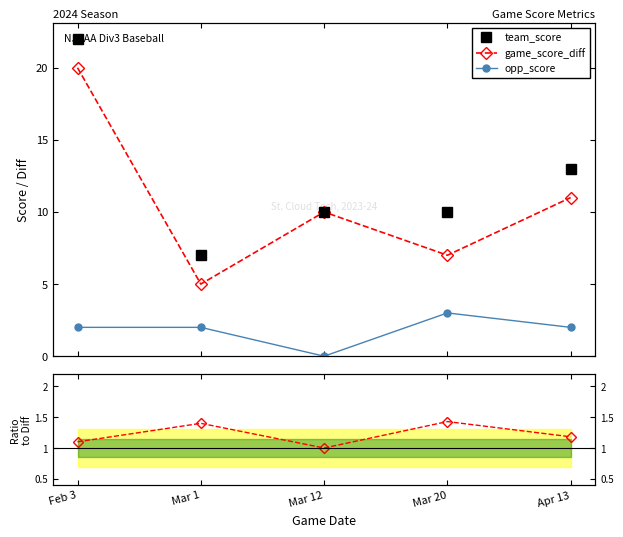

How many values in the team_score series are below 10?

1